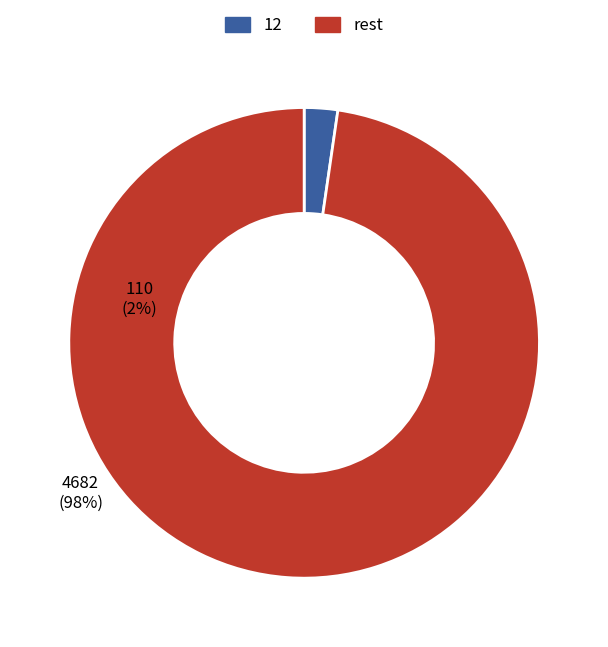

How many segments does this pie chart have?

2